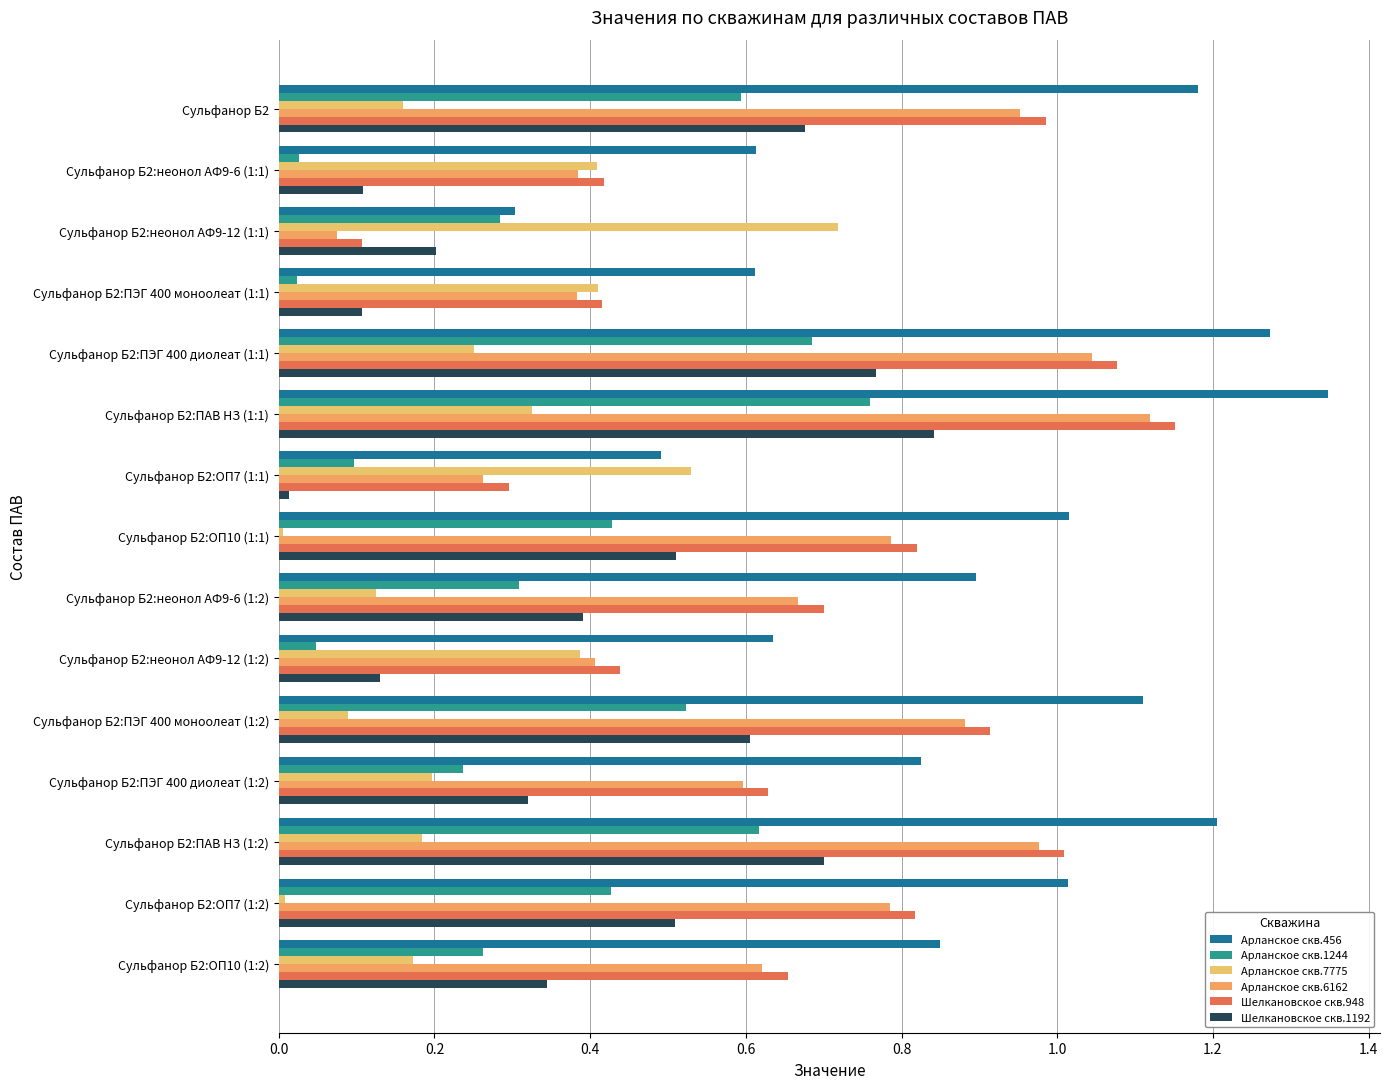

How many categories are shown in the chart?

15